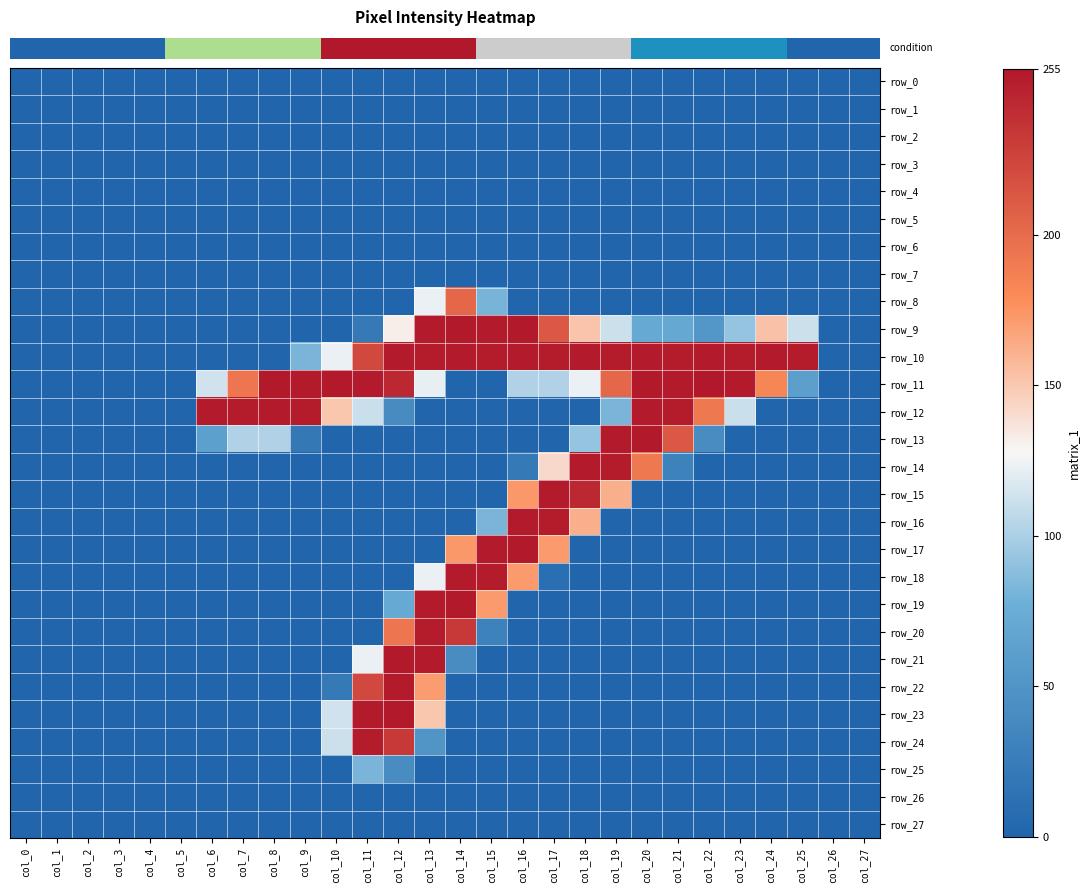

Reading left to right, transcribe all the data shown in this chart.

row_0: 0	0	0	0	0	0	0	0	0	0	0	0	0	0	0	0	0	0	0	0	0	0	0	0	0	0	0	0
row_1: 0	0	0	0	0	0	0	0	0	0	0	0	0	0	0	0	0	0	0	0	0	0	0	0	0	0	0	0
row_2: 0	0	0	0	0	0	0	0	0	0	0	0	0	0	0	0	0	0	0	0	0	0	0	0	0	0	0	0
row_3: 0	0	0	0	0	0	0	0	0	0	0	0	0	0	0	0	0	0	0	0	0	0	0	0	0	0	0	0
row_4: 0	0	0	0	0	0	0	0	0	0	0	0	0	0	0	0	0	0	0	0	0	0	0	0	0	0	0	0
row_5: 0	0	0	0	0	0	0	0	0	0	0	0	0	0	0	0	0	0	0	0	0	0	0	0	0	0	0	0
row_6: 0	0	0	0	0	0	0	0	0	0	0	0	0	0	0	0	0	0	0	0	0	0	0	0	0	0	0	0
row_7: 0	0	0	0	0	0	0	0	0	0	0	0	0	0	0	0	0	0	0	0	0	0	0	0	0	0	0	0
row_8: 0	0	0	0	0	0	0	0	0	0	0	0	0	123	203	81	0	0	0	0	0	0	0	0	0	0	0	0
row_9: 0	0	0	0	0	0	0	0	0	0	0	21	132	253	254	253	254	213	152	112	72	71	52	92	153	112	0	0
row_10: 0	0	0	0	0	0	0	0	0	82	123	223	253	252	253	252	253	252	253	252	253	252	253	252	253	252	0	0
row_11: 0	0	0	0	0	0	113	193	254	253	254	253	244	122	0	0	102	102	123	203	254	253	255	253	183	61	0	0
row_12: 0	0	0	0	0	0	253	252	253	252	151	111	40	0	0	0	0	0	0	82	253	252	192	111	0	0	0	0
row_13: 0	0	0	0	0	0	62	102	102	20	0	0	0	0	0	0	0	0	92	253	254	213	41	0	0	0	0	0
row_14: 0	0	0	0	0	0	0	0	0	0	0	0	0	0	0	0	21	142	253	252	192	30	0	0	0	0	0	0
row_15: 0	0	0	0	0	0	0	0	0	0	0	0	0	0	0	0	173	253	244	162	0	0	0	0	0	0	0	0
row_16: 0	0	0	0	0	0	0	0	0	0	0	0	0	0	0	82	253	252	162	0	0	0	0	0	0	0	0	0
row_17: 0	0	0	0	0	0	0	0	0	0	0	0	0	0	173	253	254	172	0	0	0	0	0	0	0	0	0	0
row_18: 0	0	0	0	0	0	0	0	0	0	0	0	0	123	253	252	172	10	0	0	0	0	0	0	0	0	0	0
row_19: 0	0	0	0	0	0	0	0	0	0	0	0	72	253	254	172	0	0	0	0	0	0	0	0	0	0	0	0
row_20: 0	0	0	0	0	0	0	0	0	0	0	0	193	252	233	30	0	0	0	0	0	0	0	0	0	0	0	0
row_21: 0	0	0	0	0	0	0	0	0	0	0	123	254	253	41	0	0	0	0	0	0	0	0	0	0	0	0	0
row_22: 0	0	0	0	0	0	0	0	0	0	21	223	253	171	0	0	0	0	0	0	0	0	0	0	0	0	0	0
row_23: 0	0	0	0	0	0	0	0	0	0	113	253	254	151	0	0	0	0	0	0	0	0	0	0	0	0	0	0
row_24: 0	0	0	0	0	0	0	0	0	0	112	252	233	50	0	0	0	0	0	0	0	0	0	0	0	0	0	0
row_25: 0	0	0	0	0	0	0	0	0	0	0	82	41	0	0	0	0	0	0	0	0	0	0	0	0	0	0	0
row_26: 0	0	0	0	0	0	0	0	0	0	0	0	0	0	0	0	0	0	0	0	0	0	0	0	0	0	0	0
row_27: 0	0	0	0	0	0	0	0	0	0	0	0	0	0	0	0	0	0	0	0	0	0	0	0	0	0	0	0